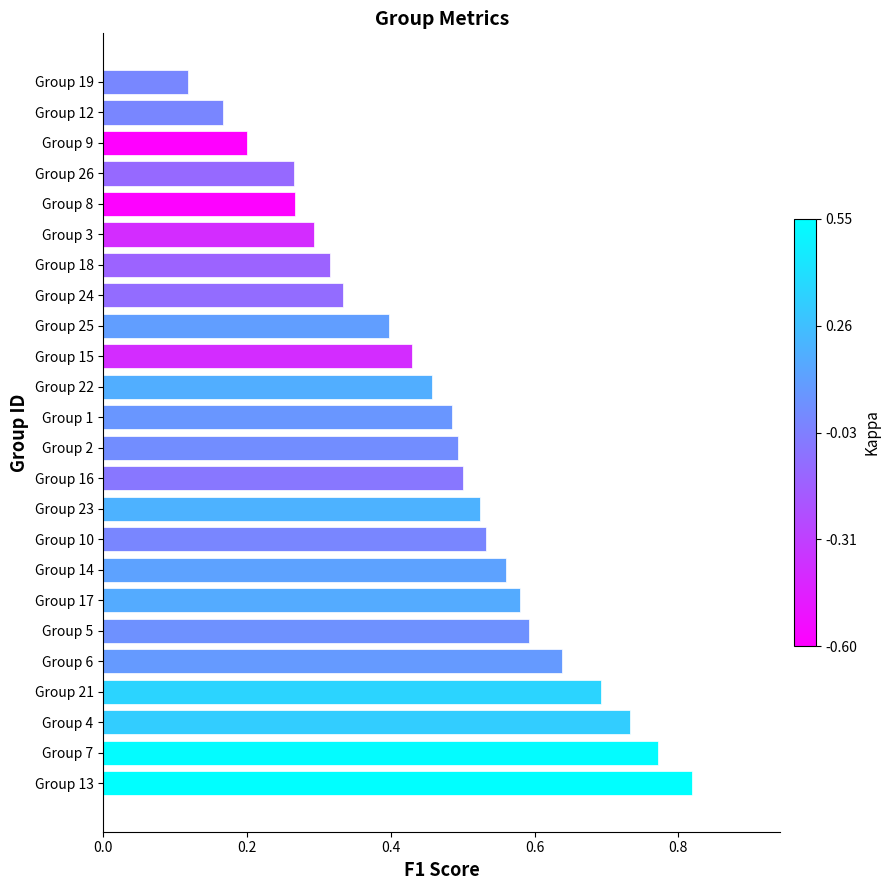

Which has a higher value, Group 19 or Group 22?

Group 22